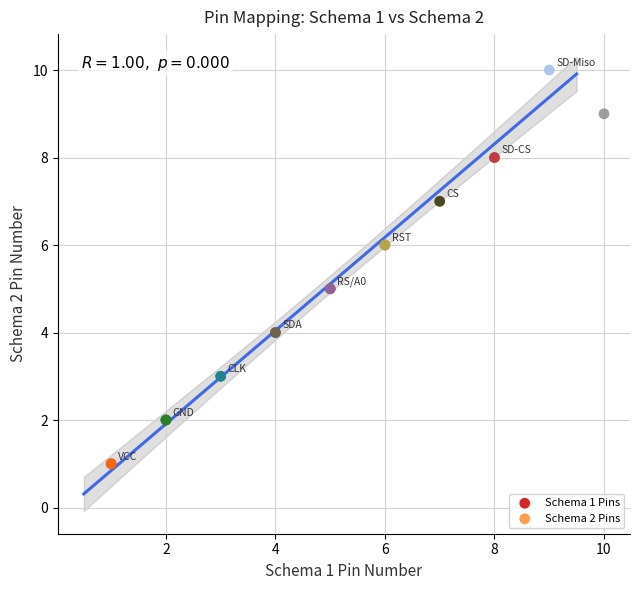

Which series has the widest spread of Y values?

Schema 1 Pins